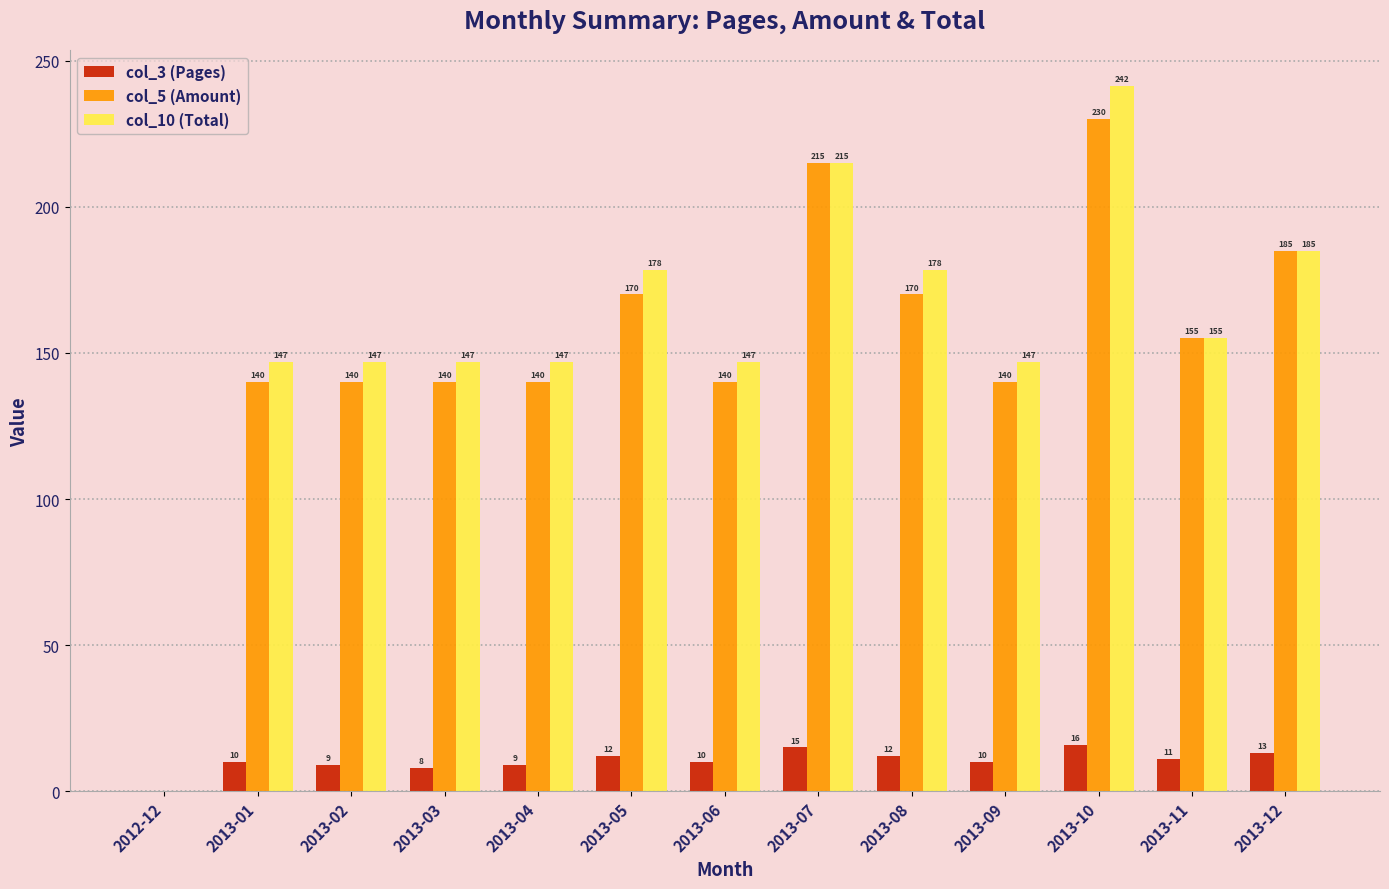

What is the difference between the col_5 (Amount) values at 2012-12 and 2013-05?

170.0